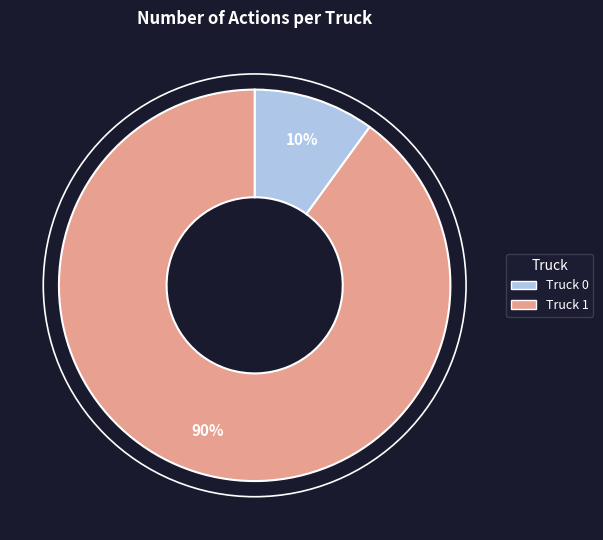

The Truck 0 slice represents 10% of the pie. True or false?

True